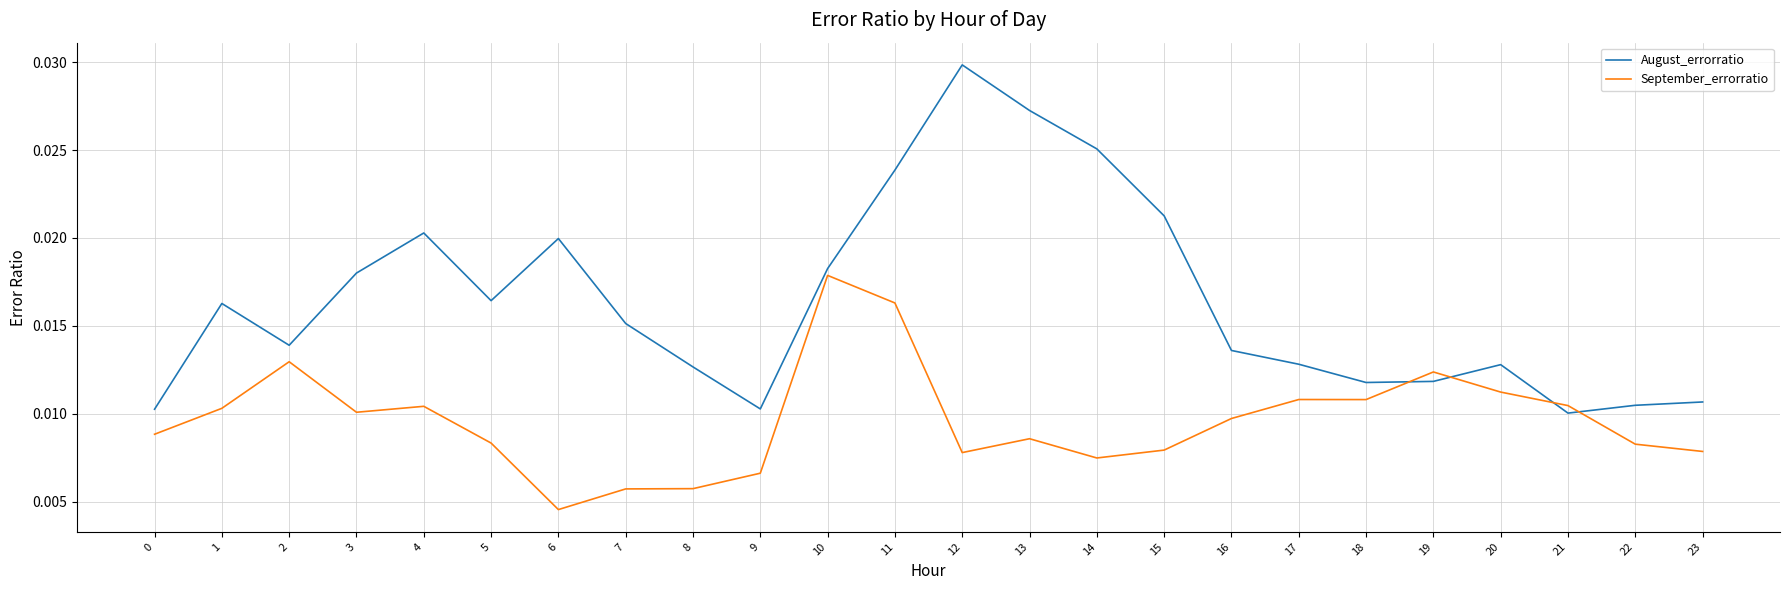

Rank the series at 9 from lowest to highest value.

September_errorratio, August_errorratio